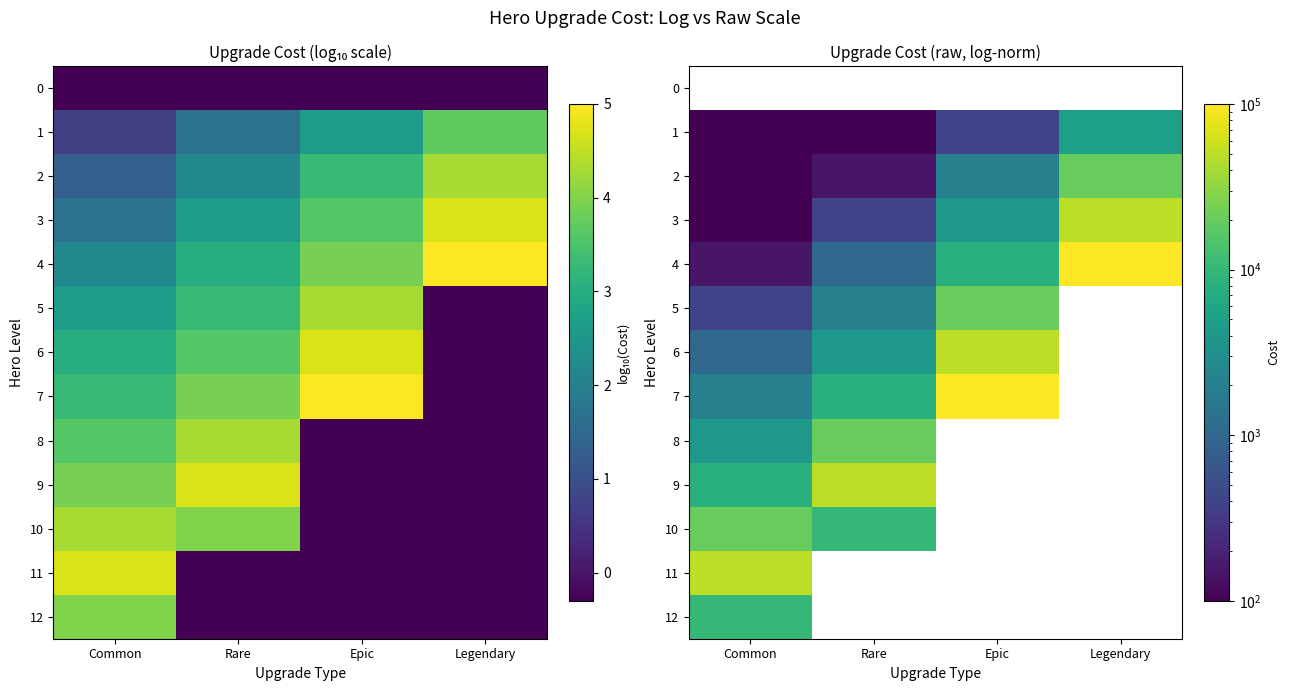

Count the number of categories in the chart.

4